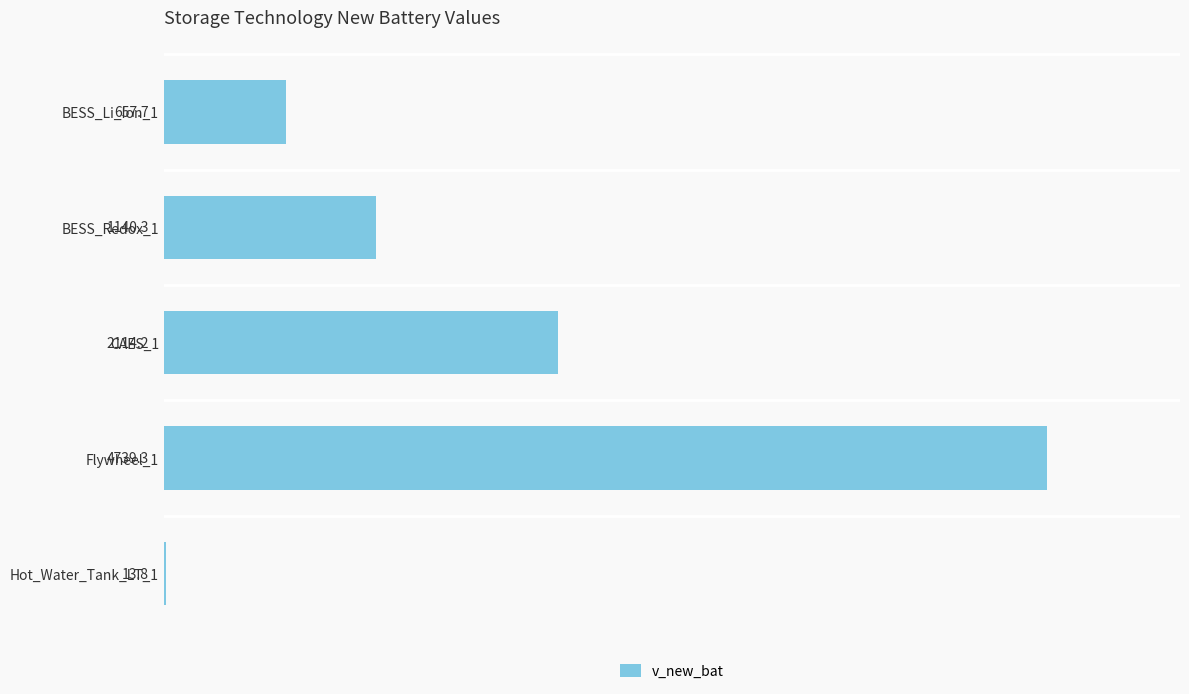

What is the maximum value shown in the chart?

4739.3